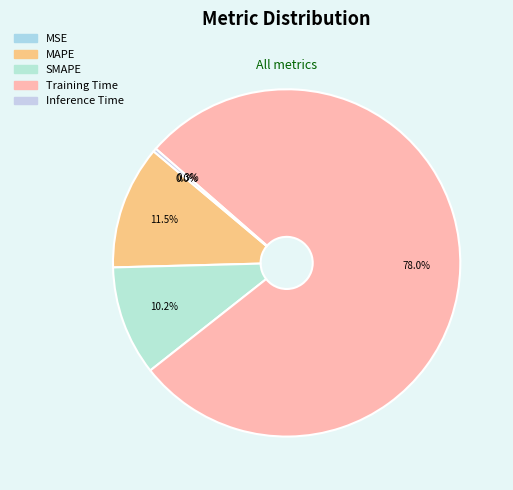

What is the total percentage of MAPE and MSE?

11.5%